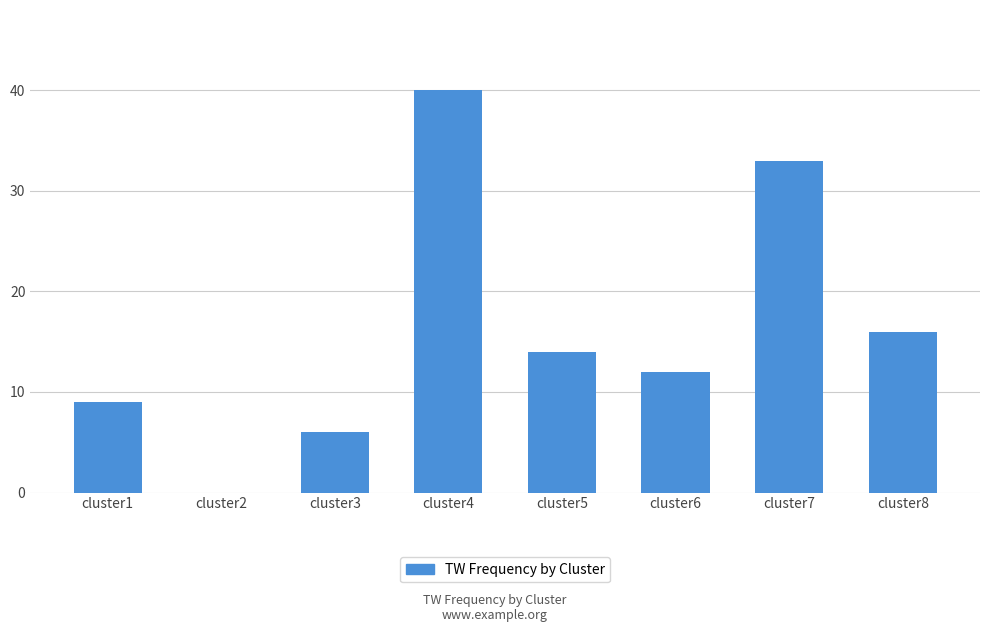

How many values are above zero?

7